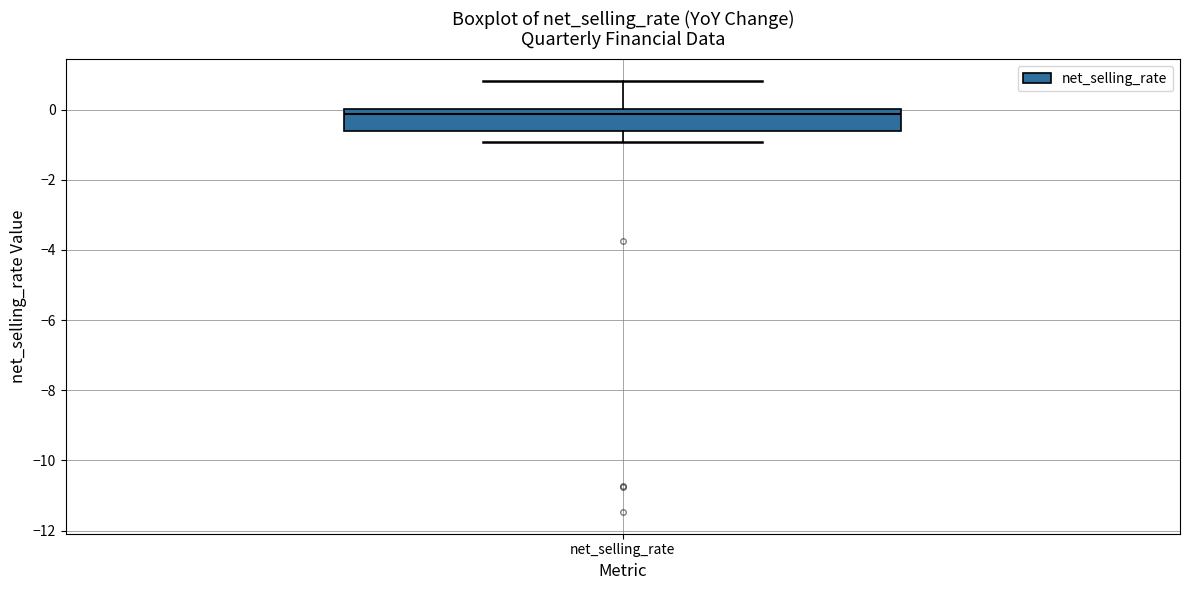

Where does the upper whisker of the box for net_selling_rate end on the y-axis? The values are not printed on the chart, so give them approximately, as read against the axis.

0.8